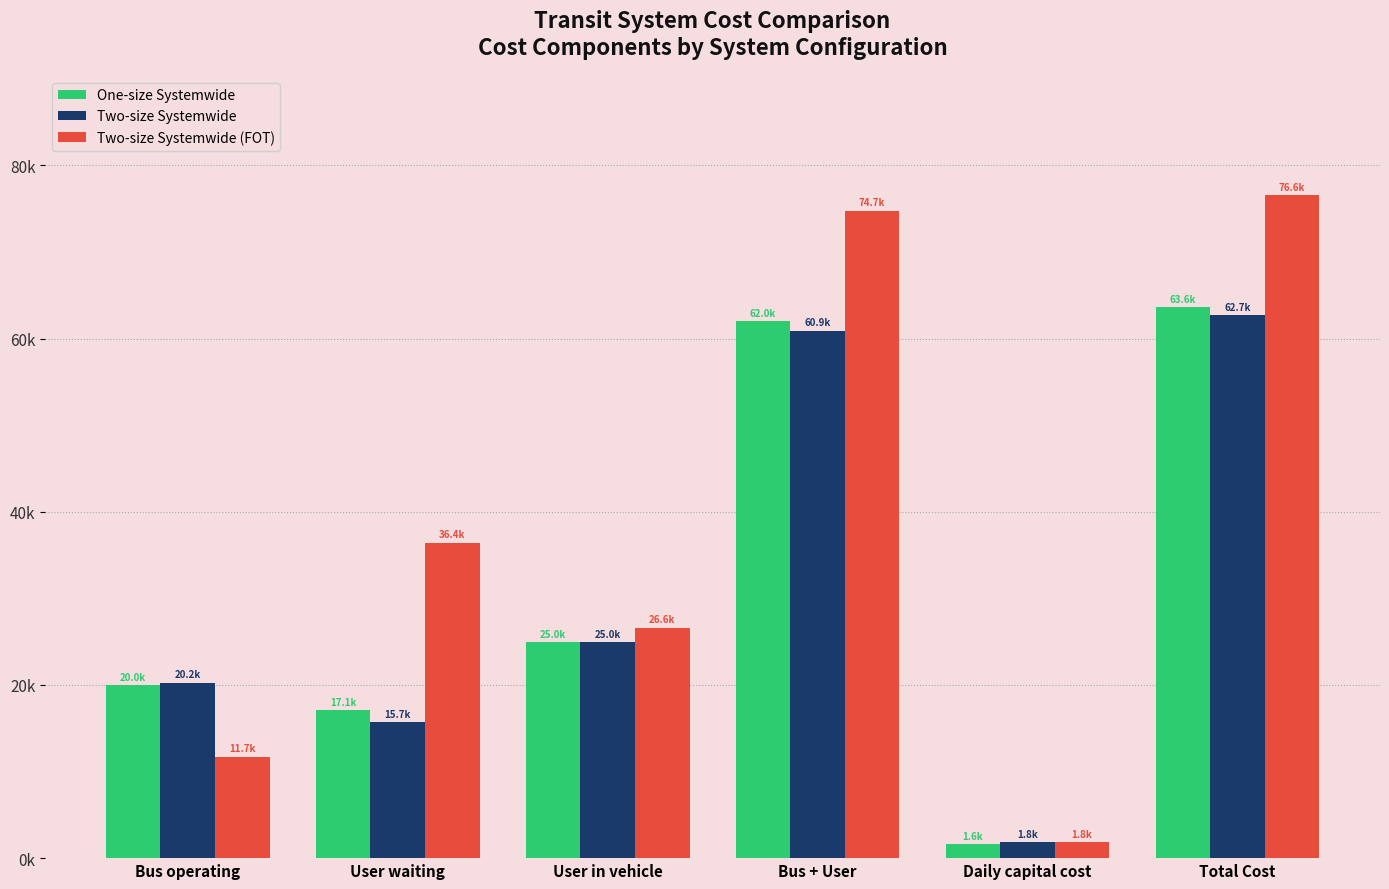

Does the chart contain any negative values?

No